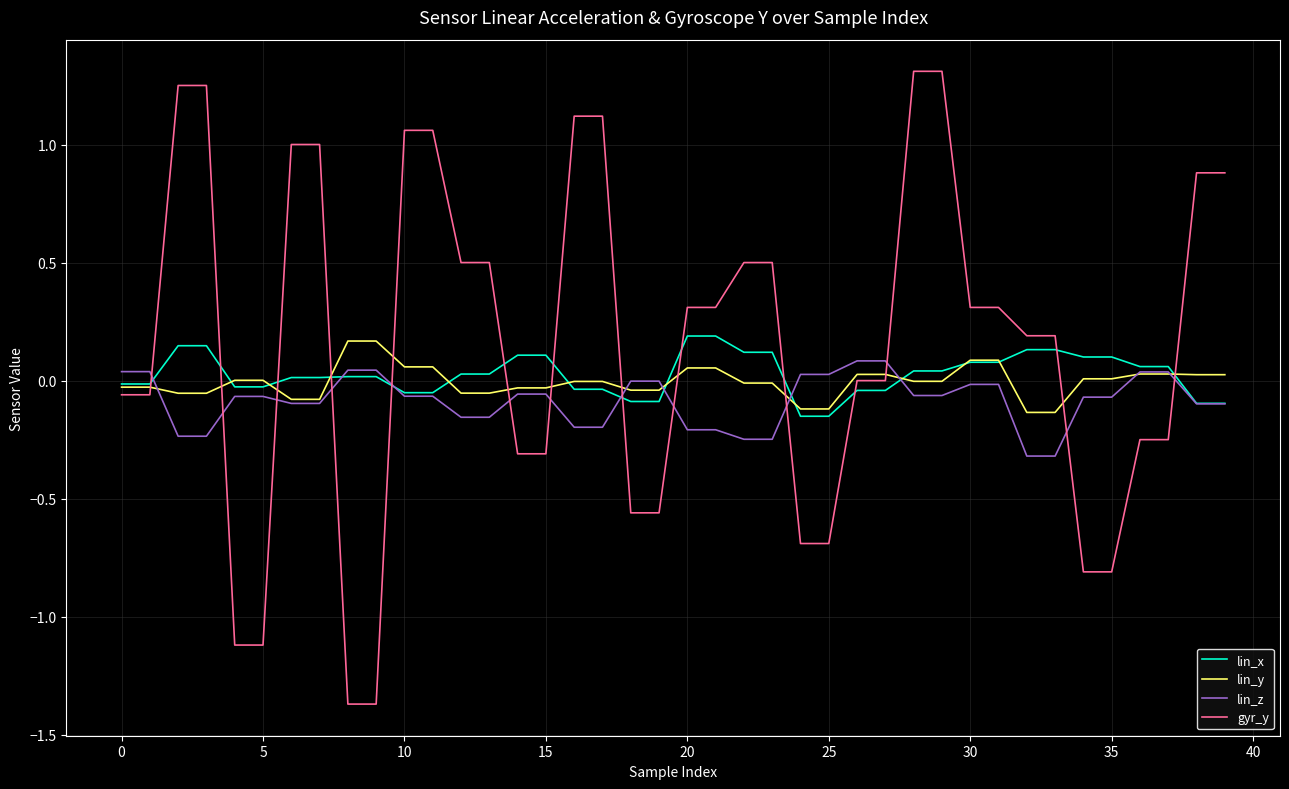

What is the greatest value displayed?

1.3